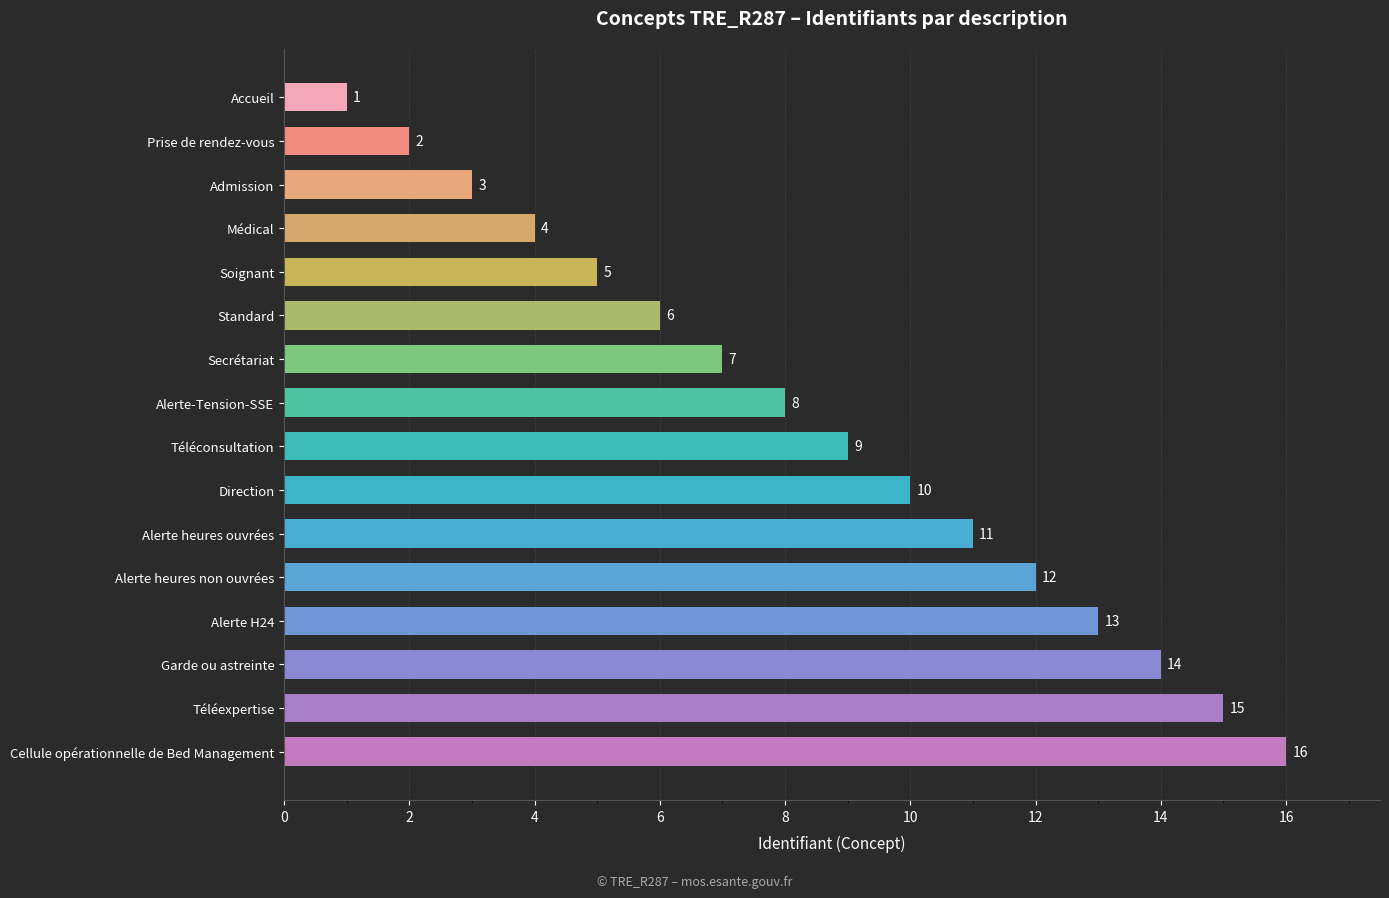

Rank the categories by value from lowest to highest.

Accueil, Prise de rendez-vous, Admission, Médical, Soignant, Standard, Secrétariat, Alerte-Tension-SSE, Téléconsultation, Direction, Alerte heures ouvrées, Alerte heures non ouvrées, Alerte H24, Garde ou astreinte, Téléexpertise, Cellule opérationnelle de Bed Management